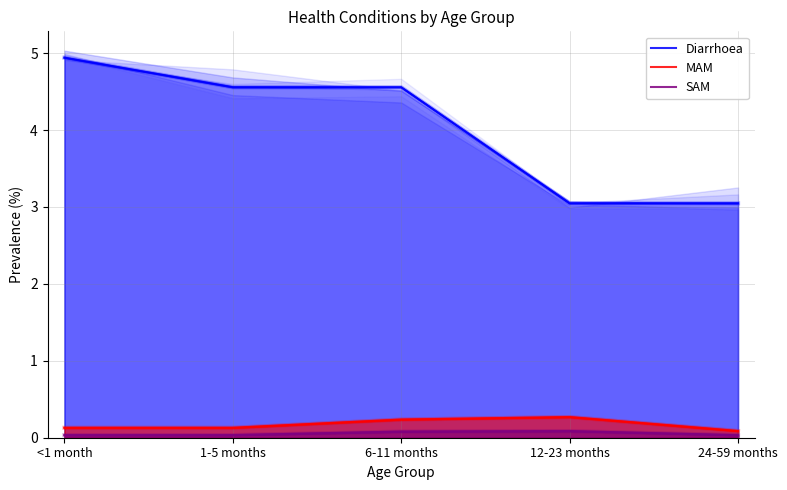

True or false: SAM has a value of 0.0 at 1-5 months.

True